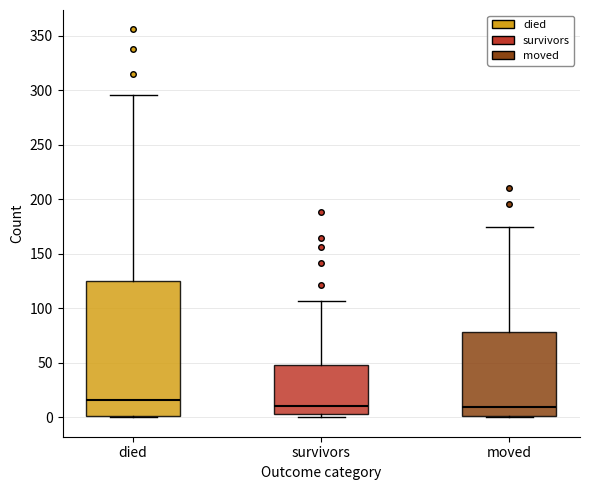

Reading left to right, read every box against the y-axis: the position of its median line, the range the box covers, and the ends of its whiskers. The values are not printed on the chart, so give them approximately, as read against the axis.

died: median 15, box 0 to 125, whiskers 0 to 295
survivors: median 10, box 5 to 50, whiskers 0 to 105
moved: median 10, box 0 to 80, whiskers 0 to 175